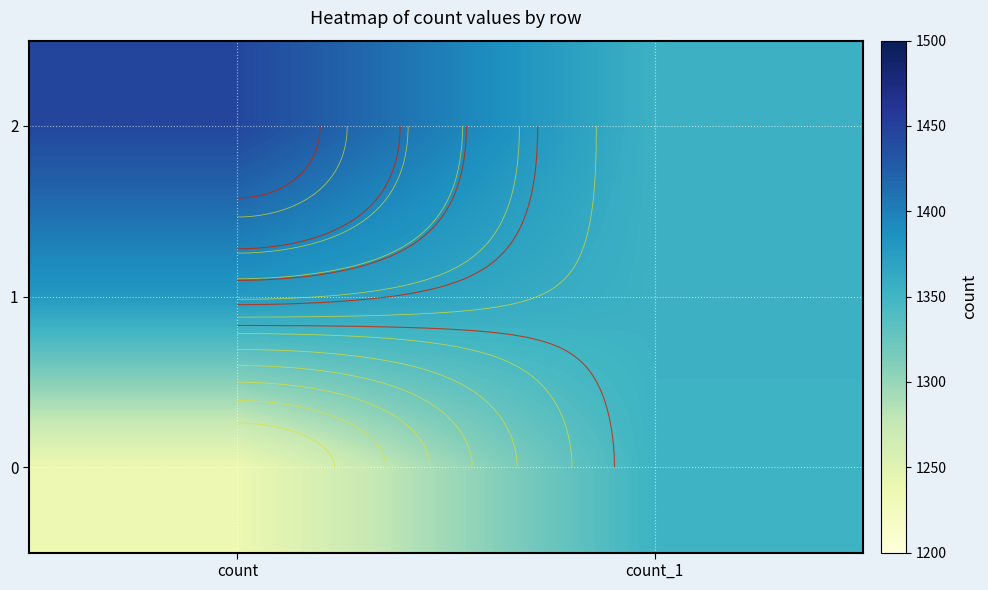

Where is 0 nearest to the value 1295?

count